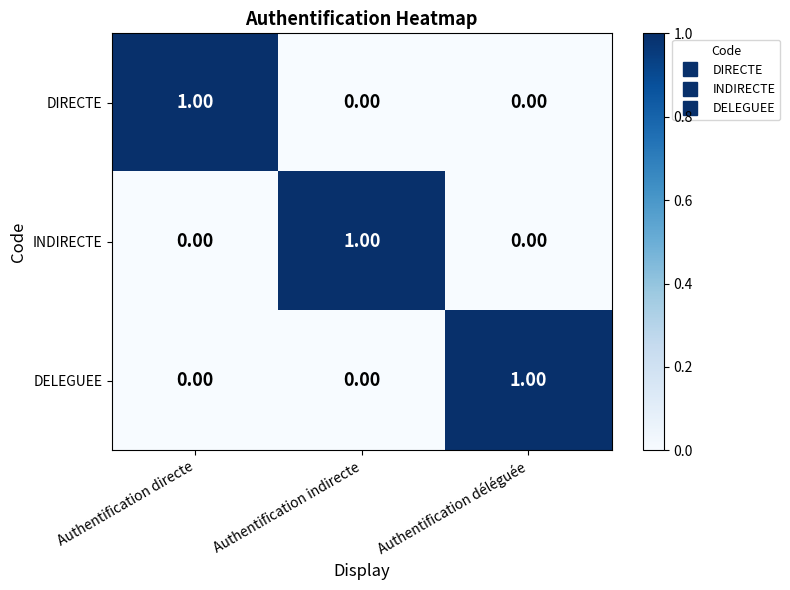

At how many categories does at least one series exceed 0?

3